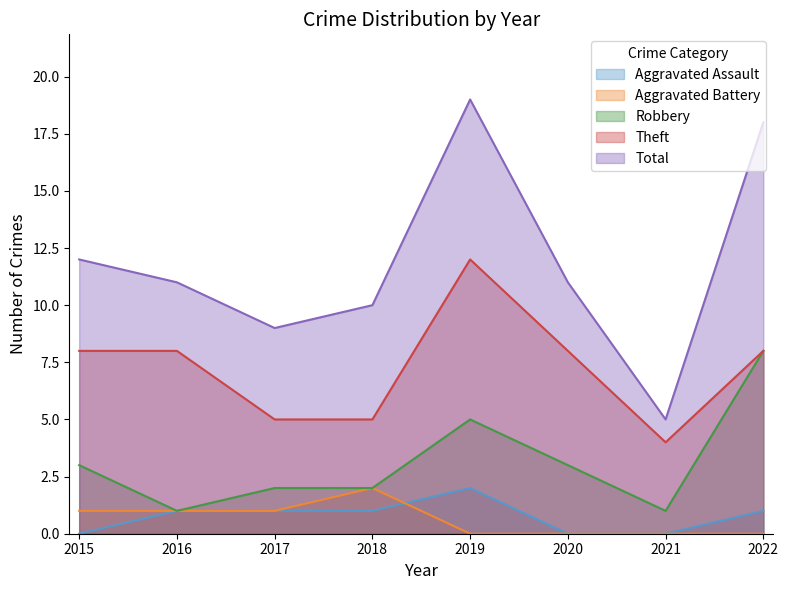

What is the maximum value for Total?

19